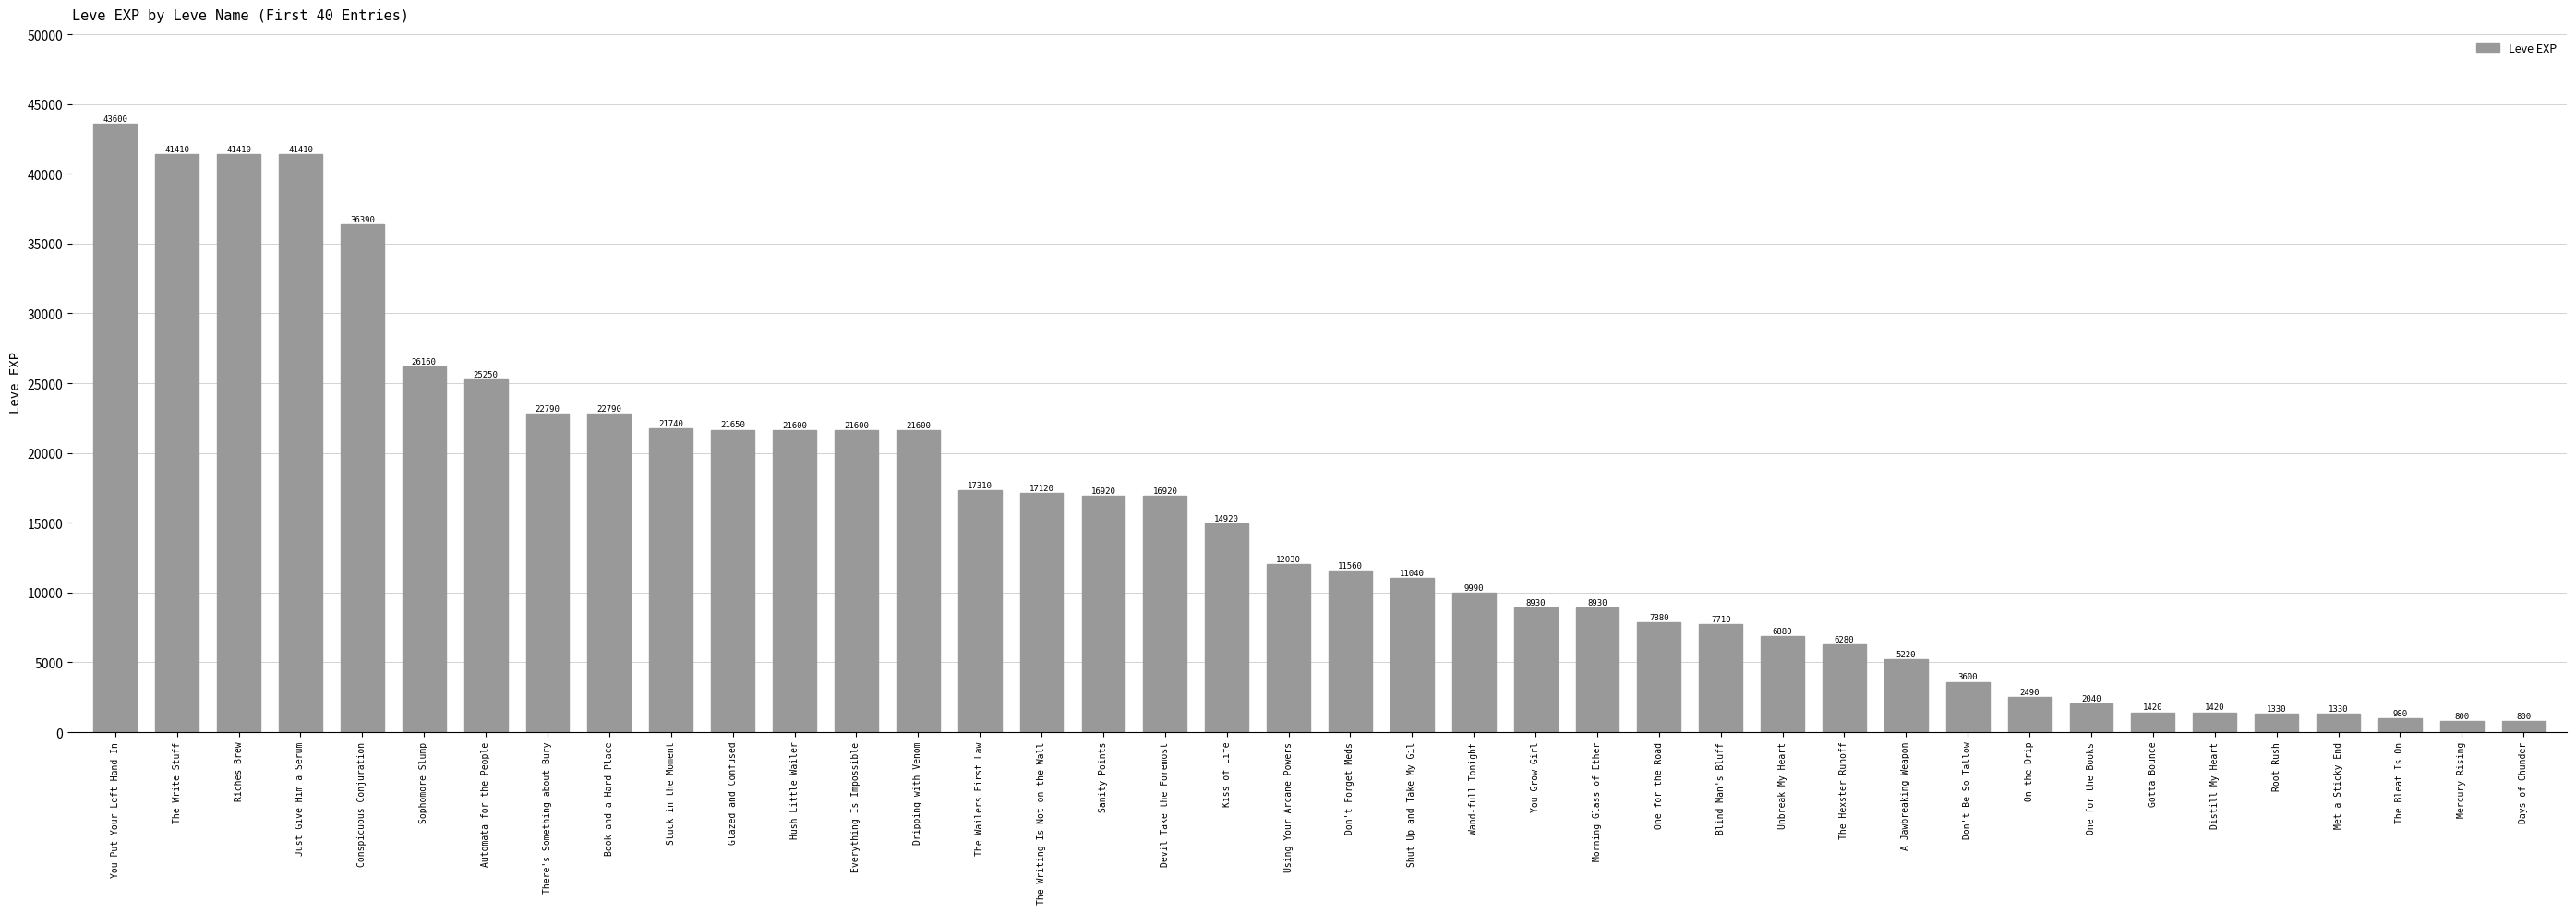

Reading right to left, what are all the values shown in this chart?

Days of Chunder=800	Mercury Rising=800	The Bleat Is On=980	Met a Sticky End=1330	Root Rush=1330	Distill My Heart=1420	Gotta Bounce=1420	One for the Books=2040	On the Drip=2490	Don't Be So Tallow=3600	A Jawbreaking Weapon=5220	The Hexster Runoff=6280	Unbreak My Heart=6880	Blind Man's Bluff=7710	One for the Road=7880	Morning Glass of Ether=8930	You Grow Girl=8930	Wand-full Tonight=9990	Shut Up and Take My Gil=11040	Don't Forget Meds=11560	Using Your Arcane Powers=12030	Kiss of Life=14920	Devil Take the Foremost=16920	Sanity Points=16920	The Writing Is Not on the Wall=17120	The Wailers First Law=17310	Dripping with Venom=21600	Everything Is Impossible=21600	Hush Little Wailer=21600	Glazed and Confused=21650	Stuck in the Moment=21740	Book and a Hard Place=22790	There's Something about Bury=22790	Automata for the People=25250	Sophomore Slump=26160	Conspicuous Conjuration=36390	Just Give Him a Serum=41410	Riches Brew=41410	The Write Stuff=41410	You Put Your Left Hand In=43600